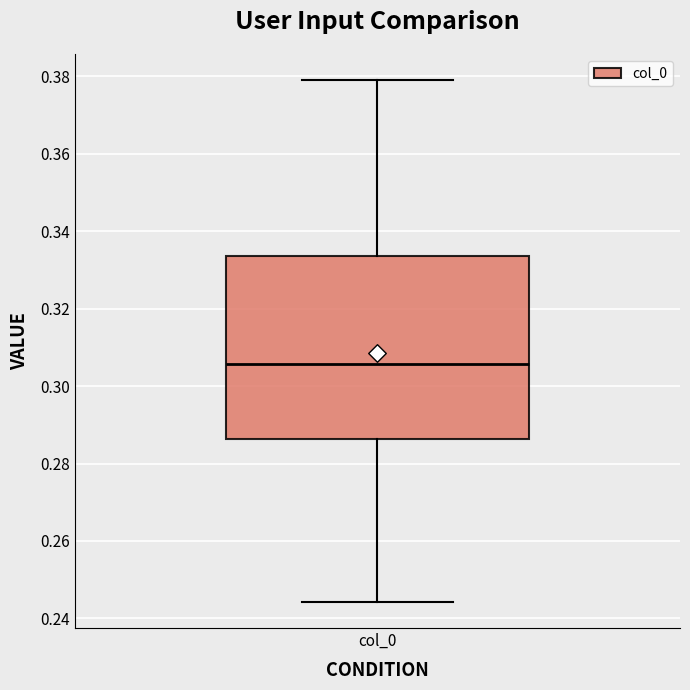

Transcribe this box plot: give where the median line is, the range the box spans, and where the two whiskers end, as read against the y-axis. The values are not printed on the chart, so give them approximately, as read against the axis.

median 0.306, box 0.286 to 0.334, whiskers 0.244 to 0.380